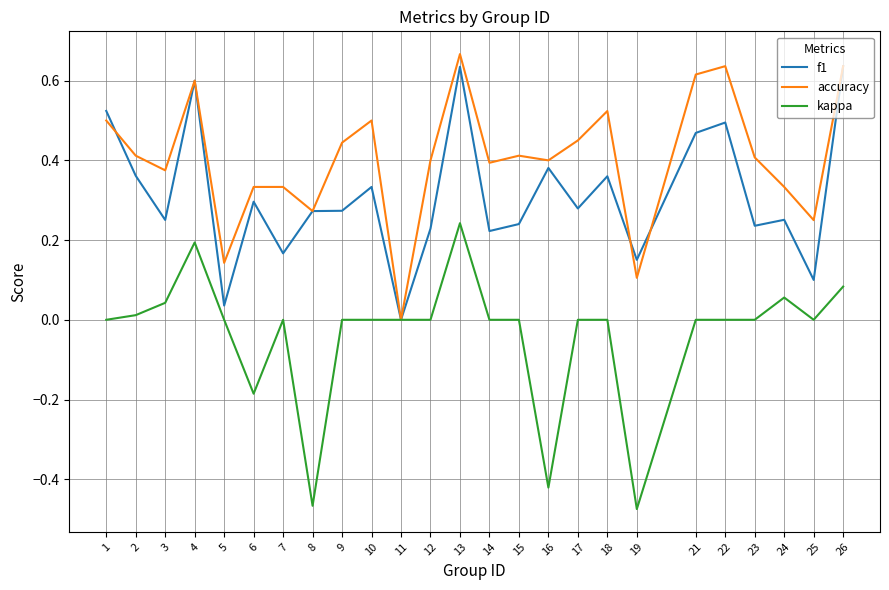

At which label is f1 closest to 0?

11